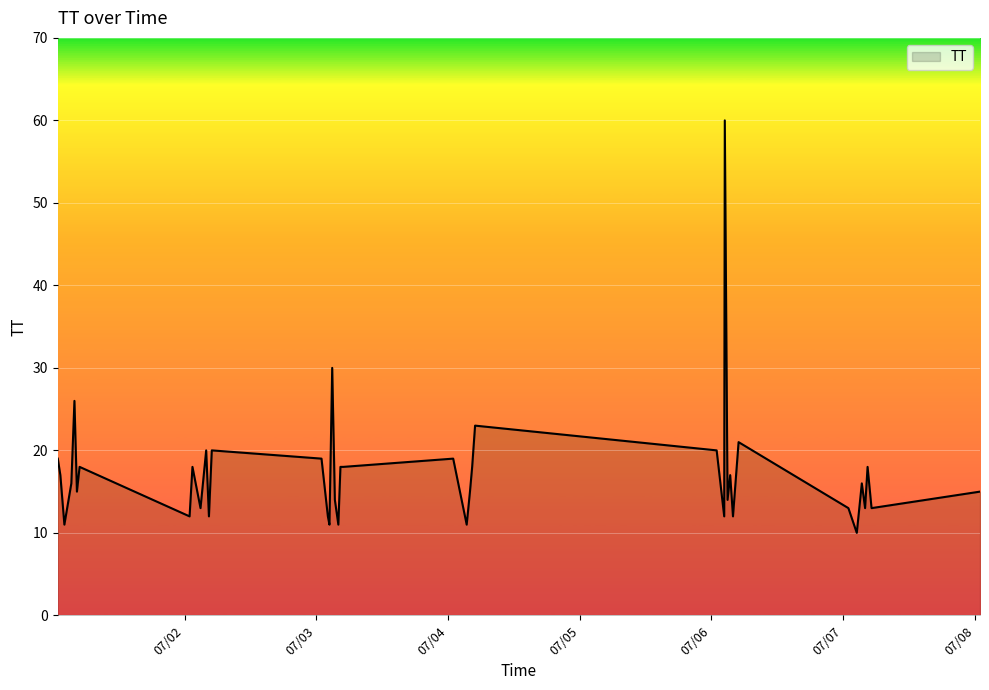

What is the greatest value displayed?

60